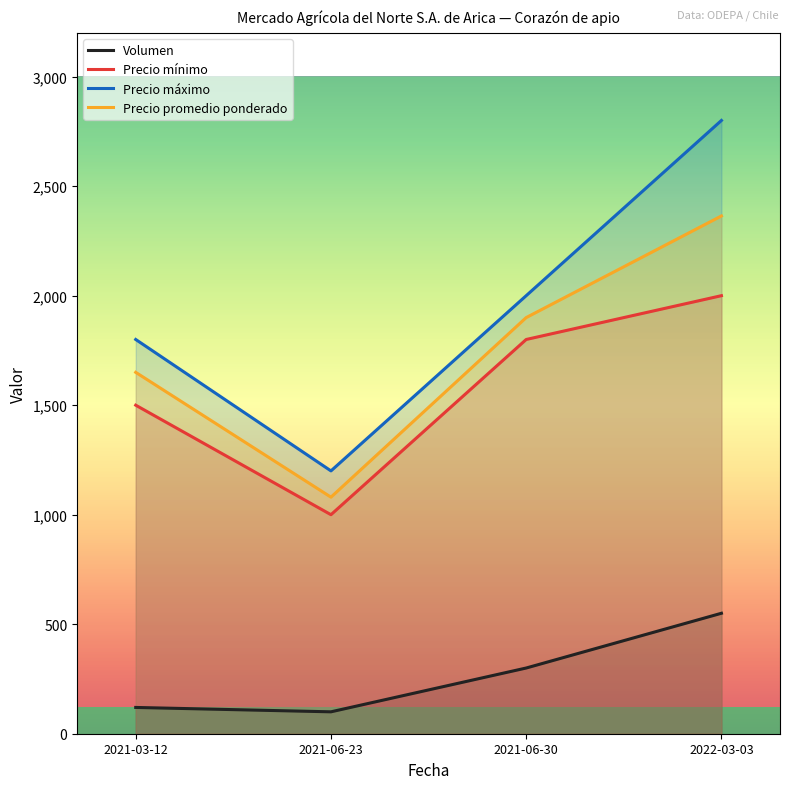

What is the label of the 3rd point from the right?

2021-06-23